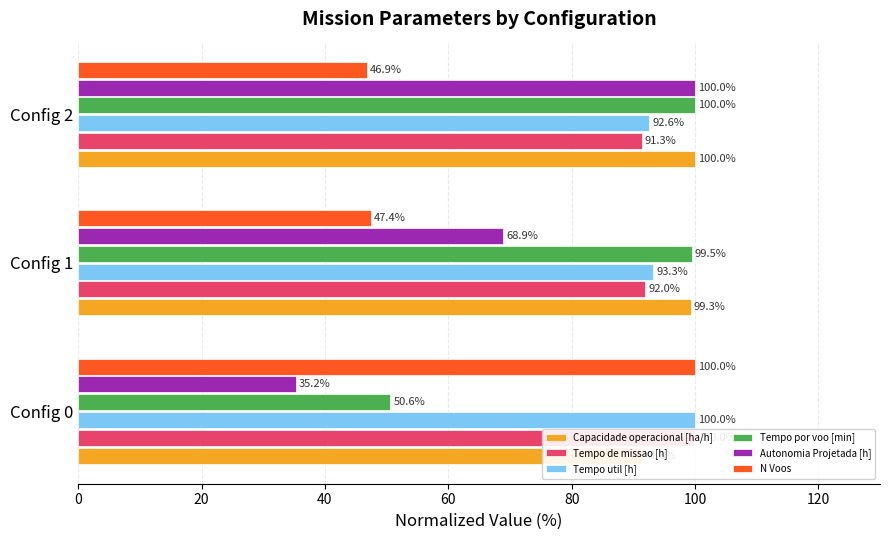

Which series has the largest range (max minus min)?

Autonomia Projetada [h]